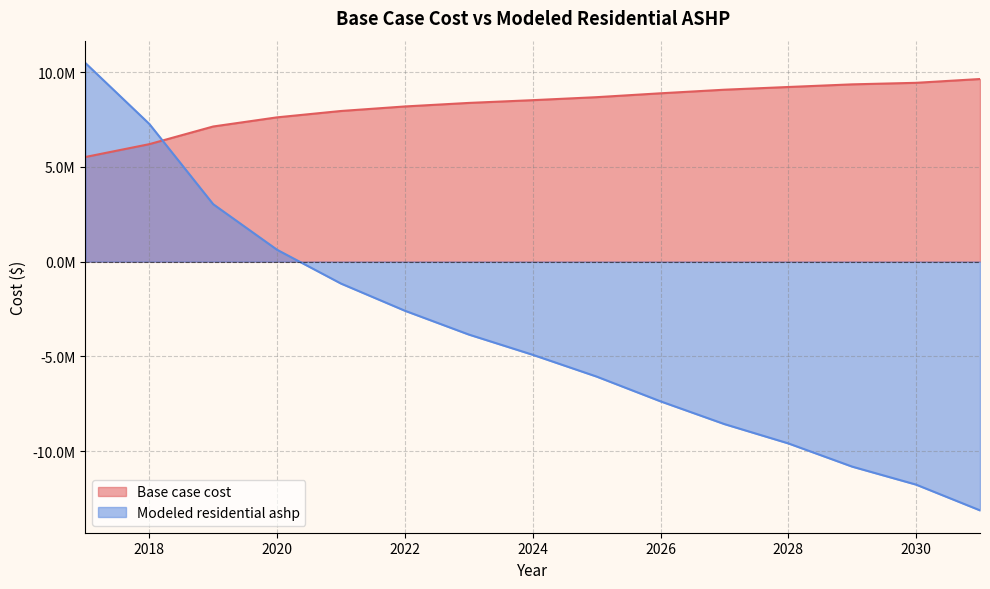

Which series changed the most between 2024 and 2028?

Modeled residential ashp